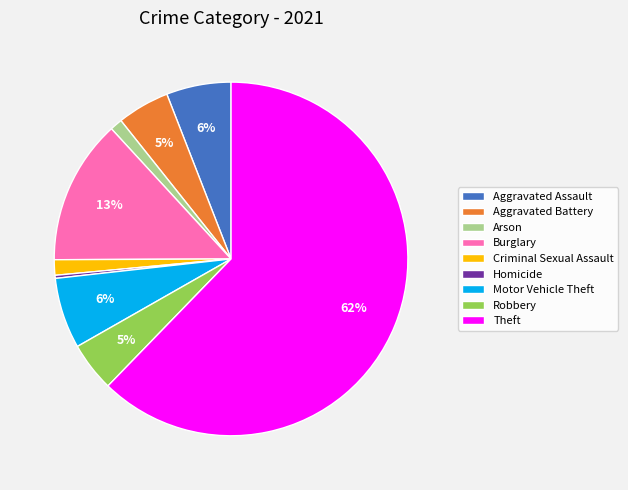

Count the number of slices in the pie.

9